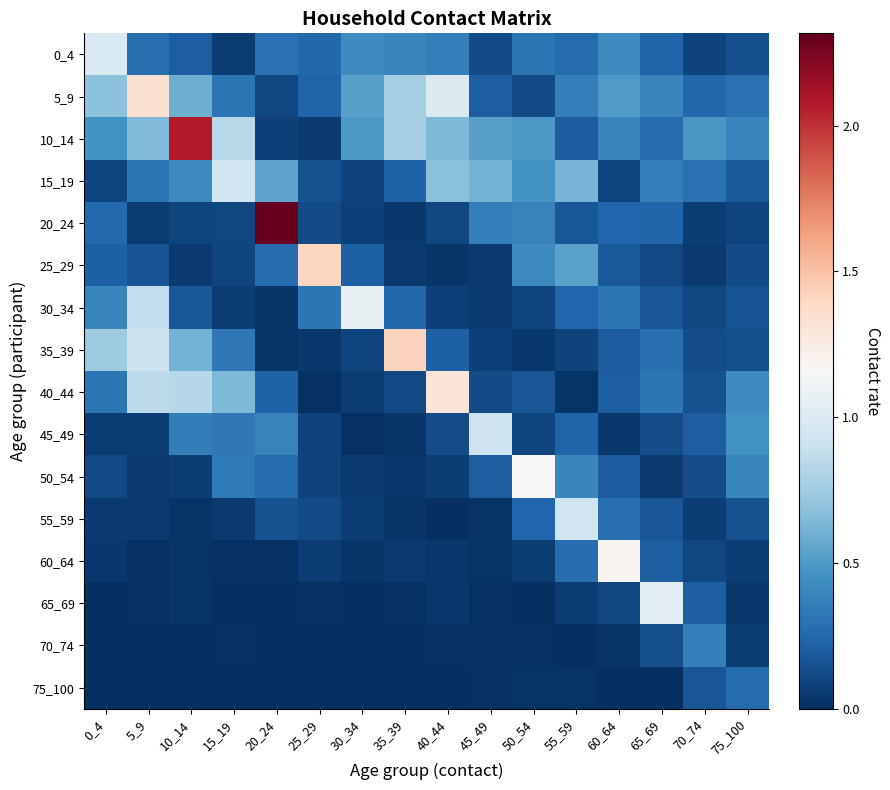

At 30_34, list the series in order from largest to smallest.

30_34, 5_9, 10_14, 0_4, 25_29, 35_39, 15_19, 20_24, 55_59, 40_44, 50_54, 60_64, 45_49, 70_74, 65_69, 75_100